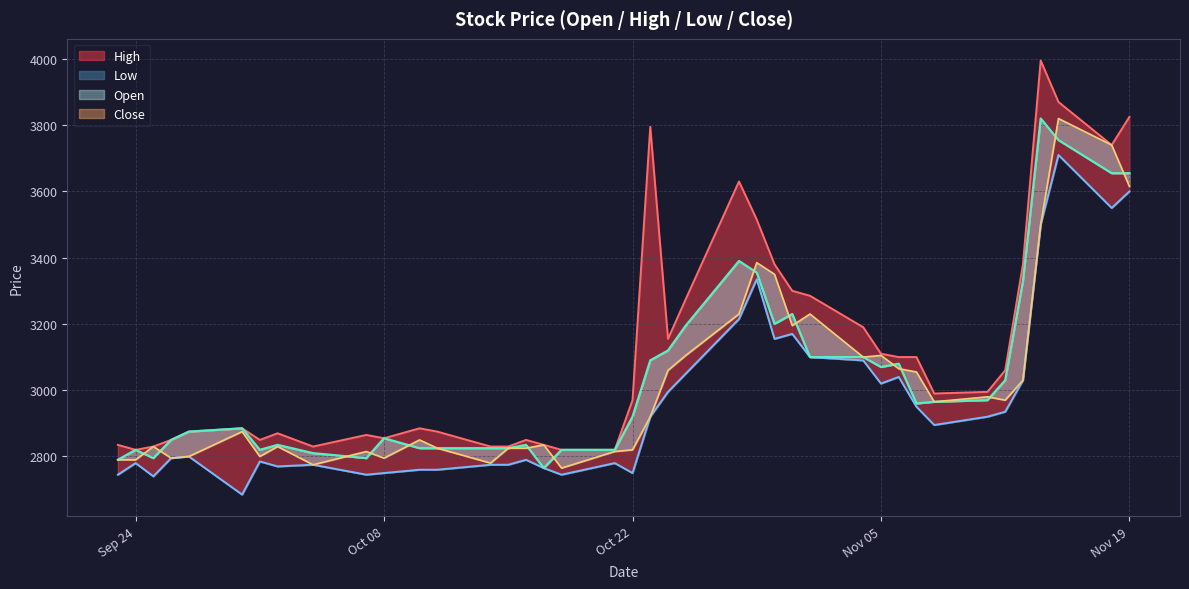

Which series has the largest range (max minus min)?

High